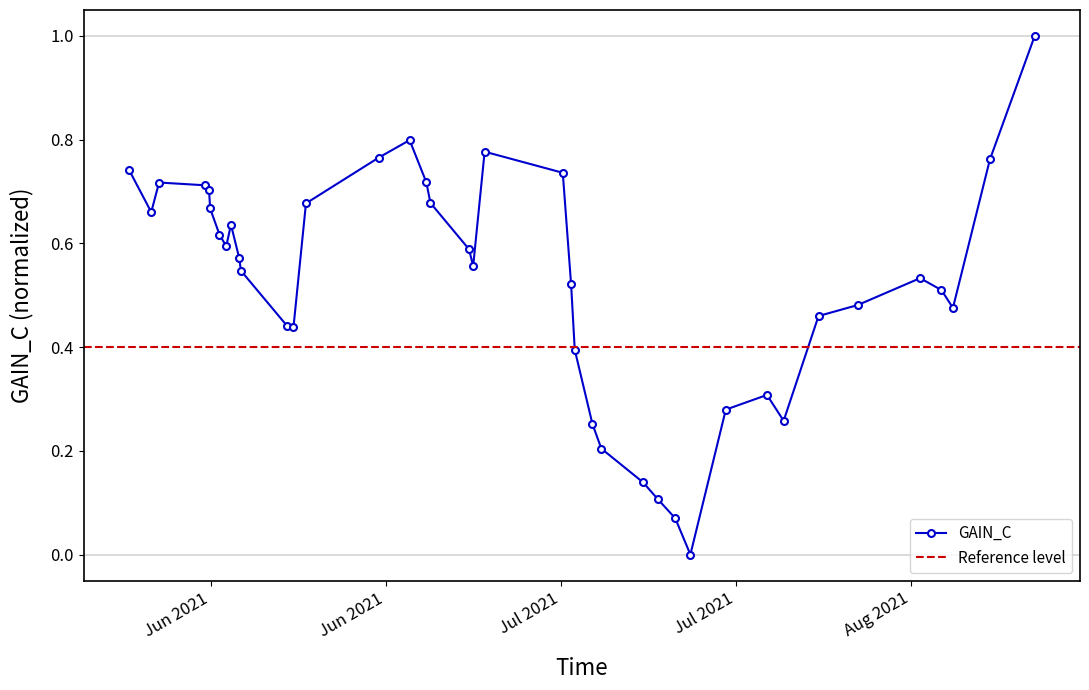

List the labels in order of value, smallest first.

2021-07-23 08:00:00, 2021-07-22 03:00:00, 2021-07-20 18:00:00, 2021-07-19 13:00:00, 2021-07-16 05:00:00, 2021-07-15 12:00:00, 2021-07-30 19:00:00, 2021-07-26 04:00:00, 2021-07-29 11:00:00, 2021-07-14 02:00:00, 2021-06-21 14:00:00, 2021-06-21 02:00:00, 2021-08-02 14:00:00, 2021-08-13 08:00:00, 2021-08-05 17:00:00, 2021-08-12 10:00:00, 2021-07-13 19:00:00, 2021-08-10 17:00:00, 2021-06-17 09:00:00, 2021-07-05 23:00:00, 2021-06-17 06:00:00, 2021-07-05 15:00:00, 2021-06-16 05:00:00, 2021-06-15 16:00:00, 2021-06-16 14:00:00, 2021-06-10 05:00:00, 2021-06-14 22:00:00, 2021-06-22 14:00:00, 2021-07-02 13:00:00, 2021-06-14 20:00:00, 2021-06-14 13:00:00, 2021-06-10 20:00:00, 2021-07-02 05:00:00, 2021-07-13 03:00:00, 2021-06-08 10:00:00, 2021-08-16 07:00:00, 2021-06-28 10:00:00, 2021-07-06 21:00:00, 2021-06-30 21:00:00, 2021-08-19 21:00:00